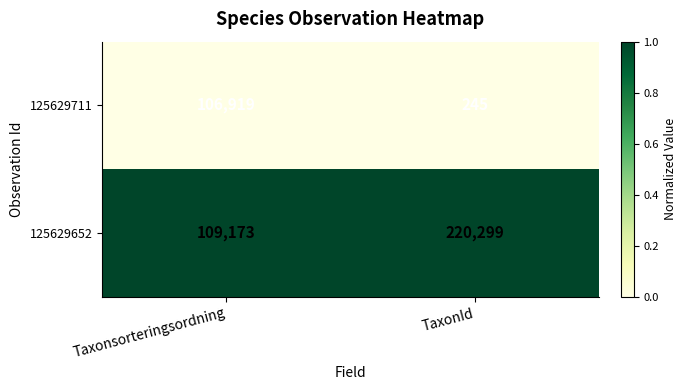

What is the average value of the 125629652 series?

164736